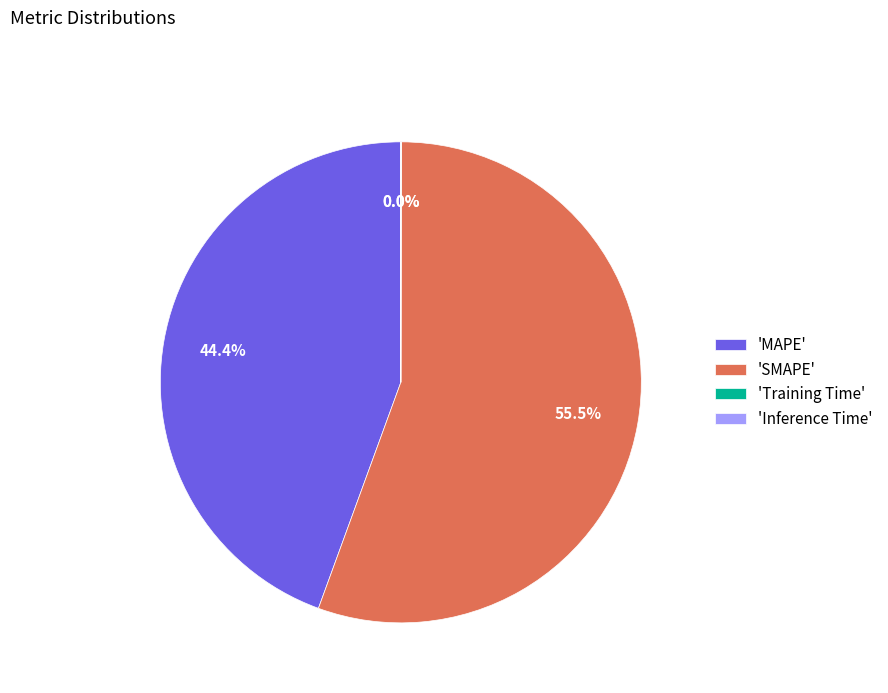

Which slice is the largest?

'SMAPE'